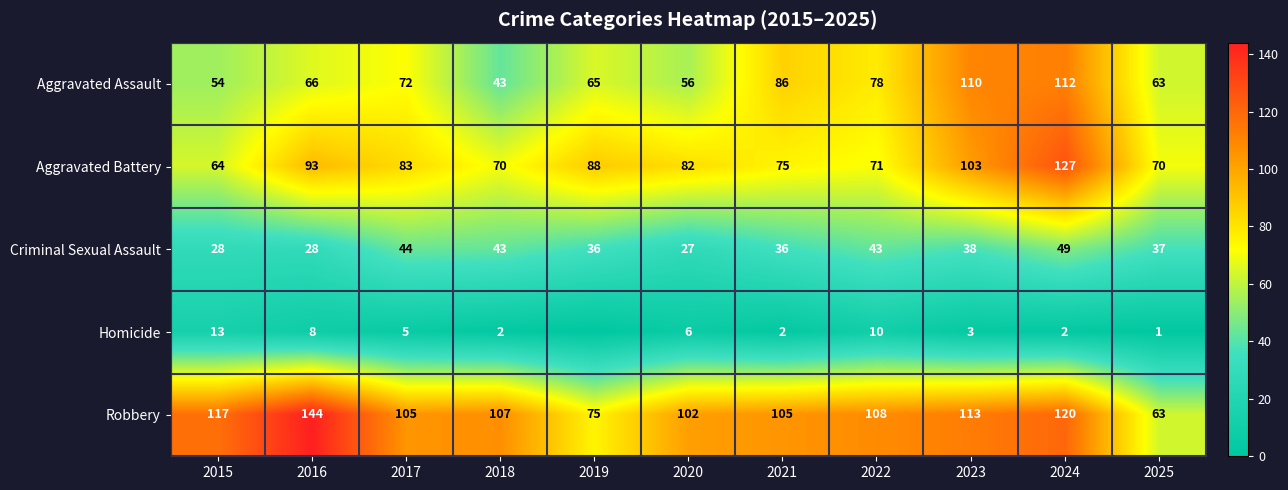

At how many categories does at least one series exceed 21?

11